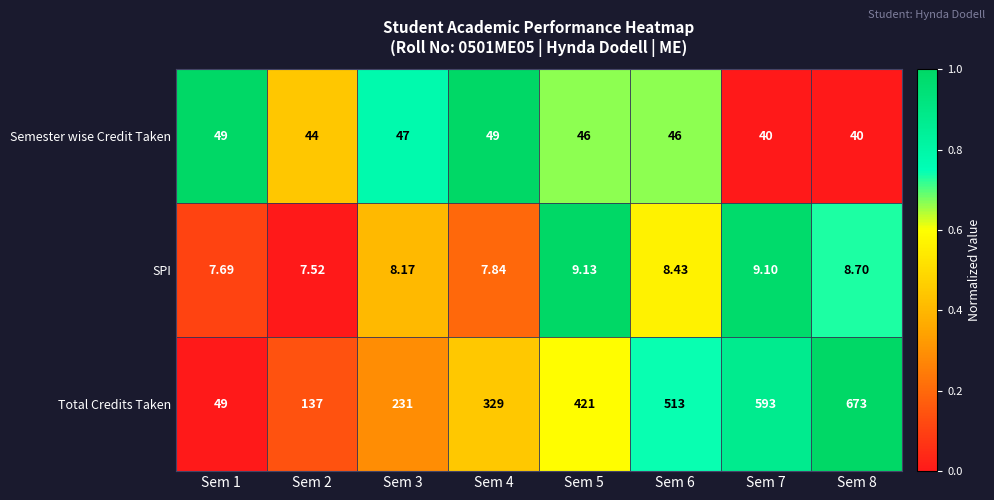

List the series in order of their peak value, highest first.

Total Credits Taken, Semester wise Credit Taken, SPI